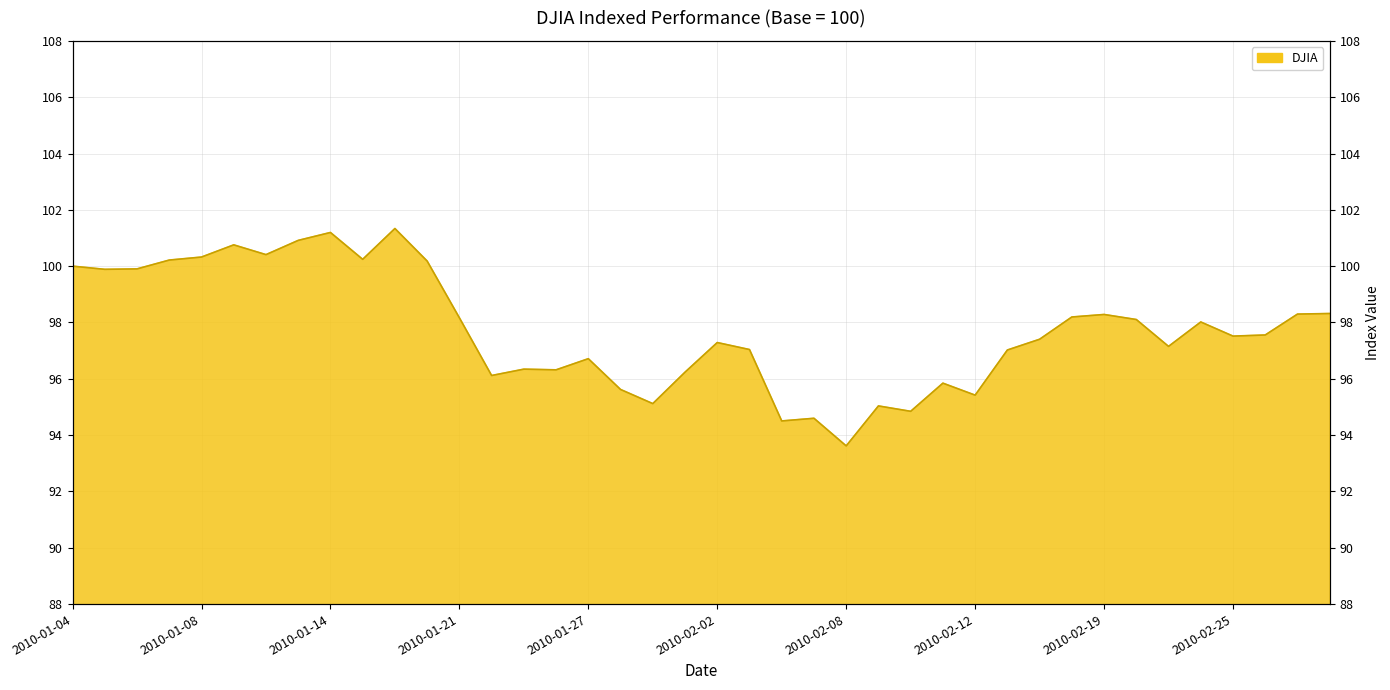

Reading left to right, transcribe all the data shown in this chart.

2010-01-04=100.0	2010-01-05=99.9	2010-01-06=99.9	2010-01-07=100.2	2010-01-08=100.3	2010-01-11=100.8	2010-01-12=100.4	2010-01-13=100.9	2010-01-14=101.2	2010-01-15=100.2	2010-01-19=101.3	2010-01-20=100.2	2010-01-21=98.2	2010-01-22=96.1	2010-01-25=96.3	2010-01-26=96.3	2010-01-27=96.7	2010-01-28=95.6	2010-01-29=95.1	2010-02-01=96.2	2010-02-02=97.3	2010-02-03=97.0	2010-02-04=94.5	2010-02-05=94.6	2010-02-08=93.6	2010-02-09=95.0	2010-02-10=94.8	2010-02-11=95.8	2010-02-12=95.4	2010-02-16=97.0	2010-02-17=97.4	2010-02-18=98.2	2010-02-19=98.3	2010-02-22=98.1	2010-02-23=97.2	2010-02-24=98.0	2010-02-25=97.5	2010-02-26=97.6	2010-03-01=98.3	2010-03-02=98.3